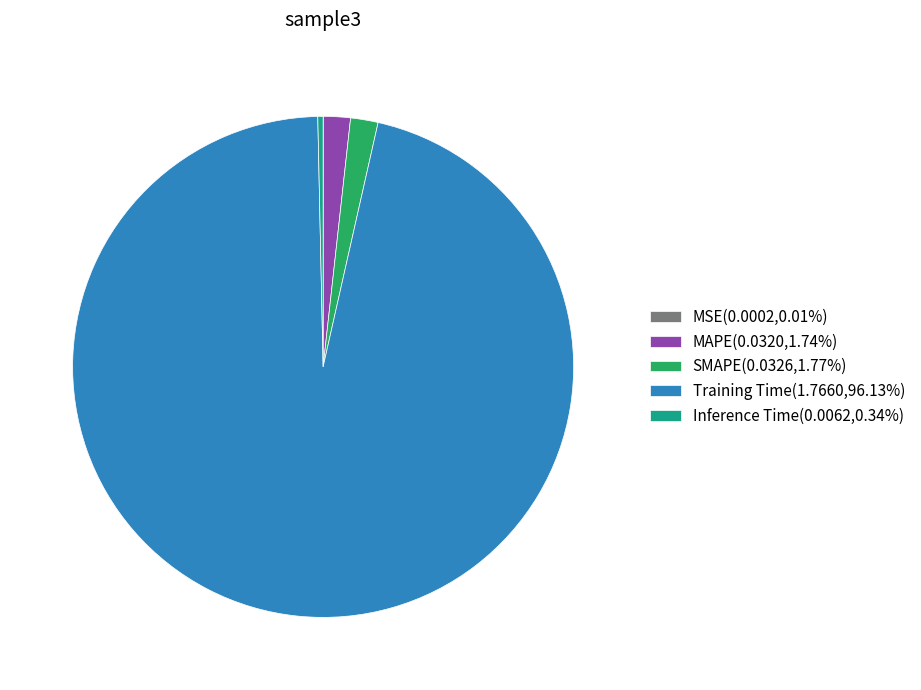

Combined, do MAPE(0.0320,1.74%) and Inference Time(0.0062,0.34%) account for over 50%?

No